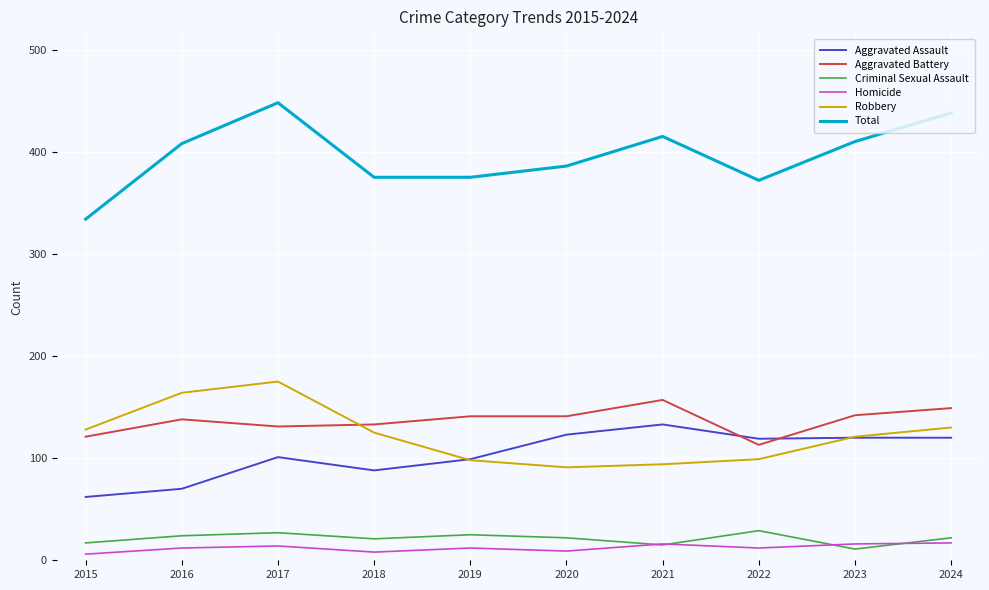

What value does the Total series have at 2017?

448